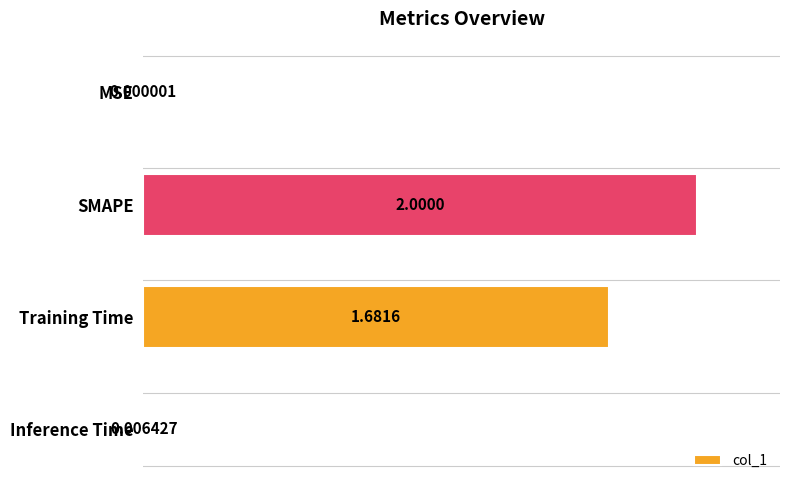

Which label corresponds to the largest value in the chart?

SMAPE